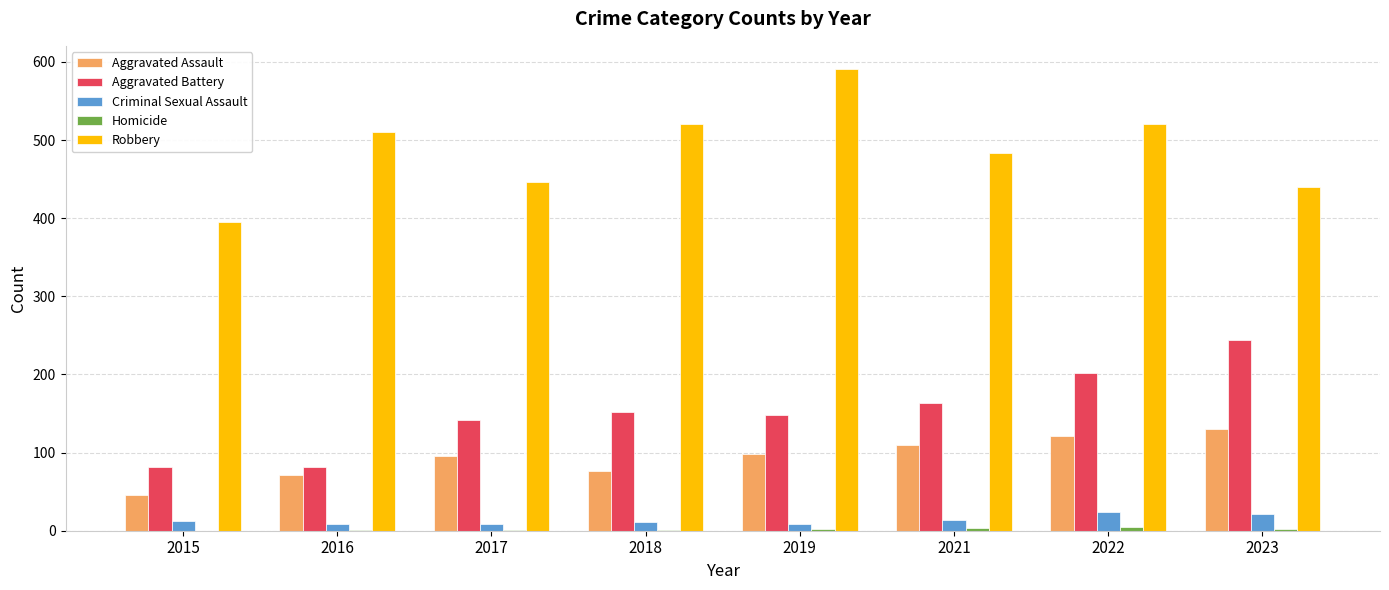

What is the sum of all Criminal Sexual Assault values?

107